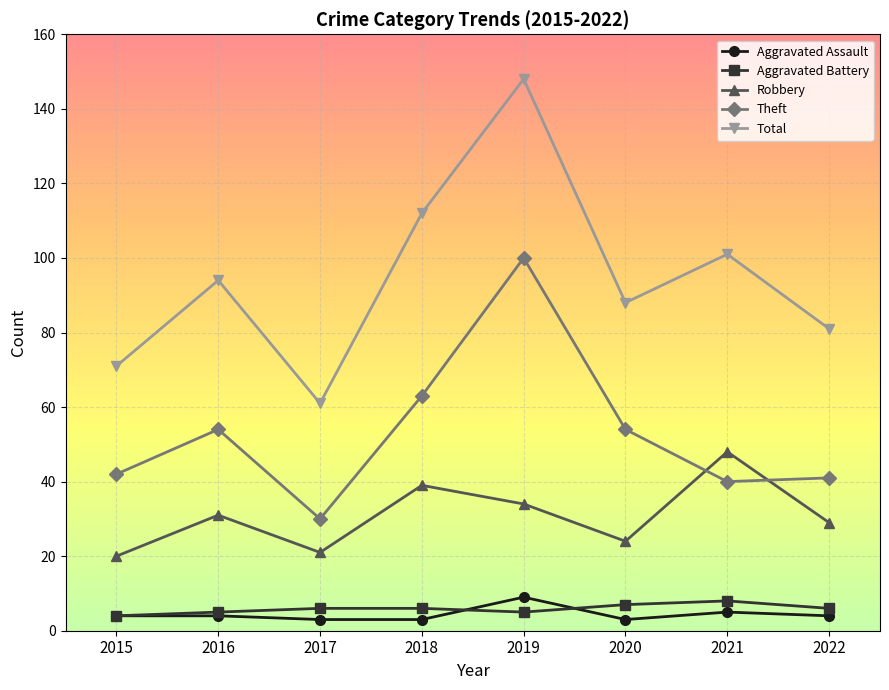

Which label corresponds to the largest value in the chart?

2019